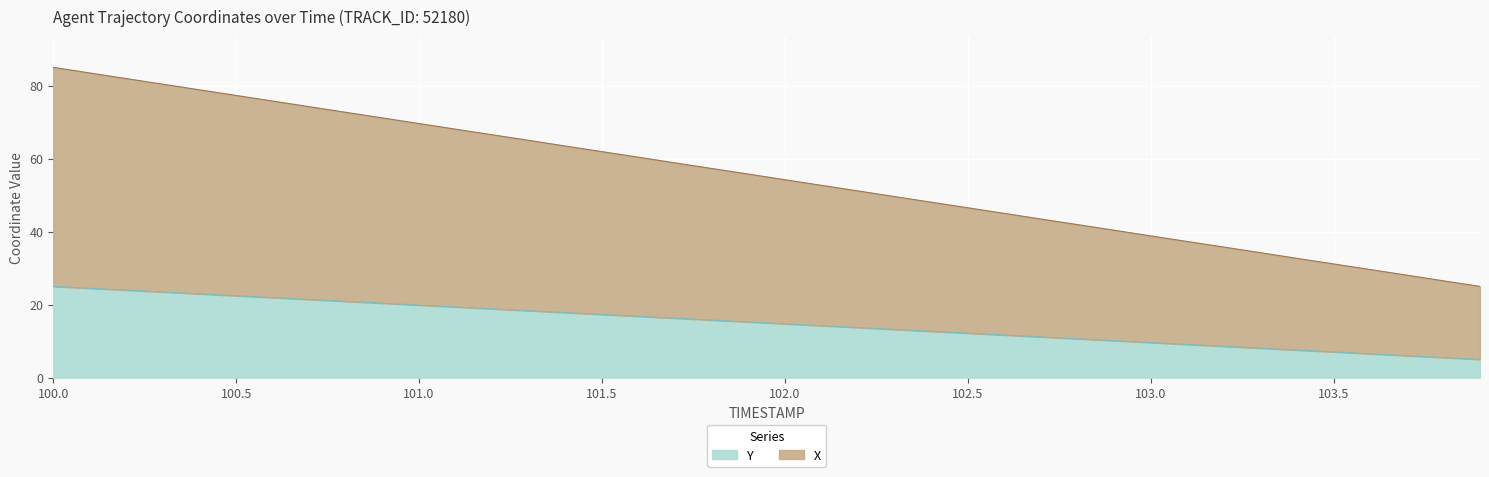

What is the spread (max minus min) of values at 103.1?

28.2